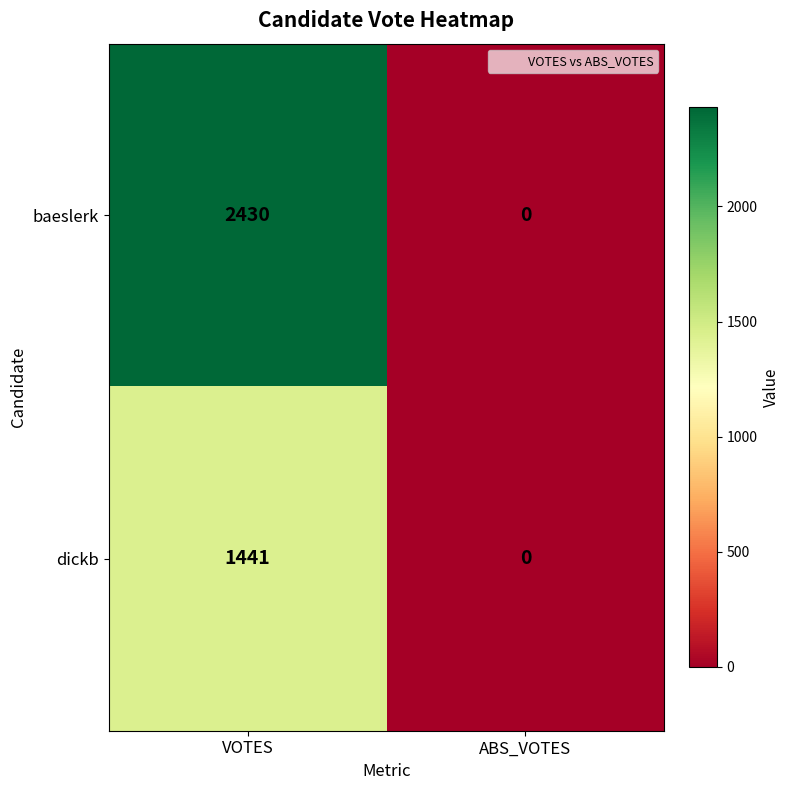

The baeslerk series shows 2430 at VOTES. True or false?

True